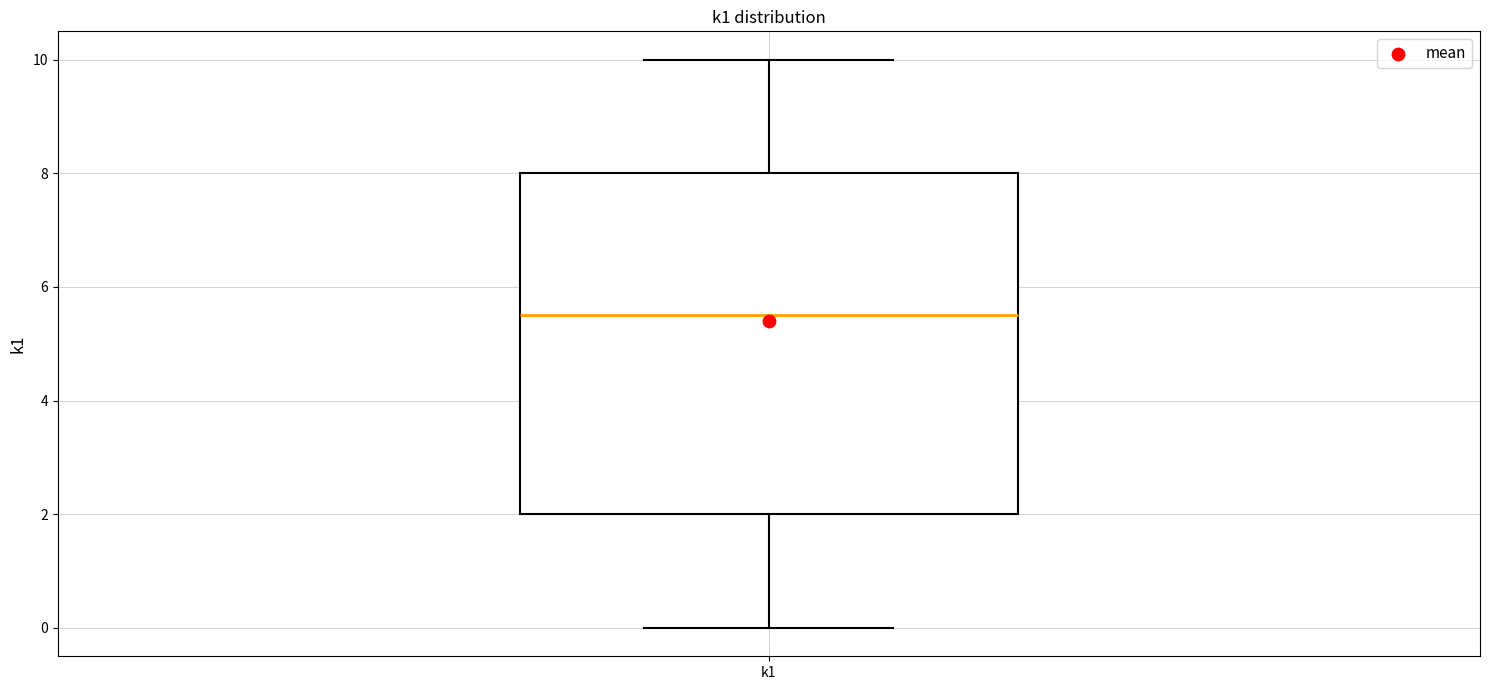

Where does the median line of the box for k1 sit on the y-axis? The values are not printed on the chart, so give them approximately, as read against the axis.

5.6